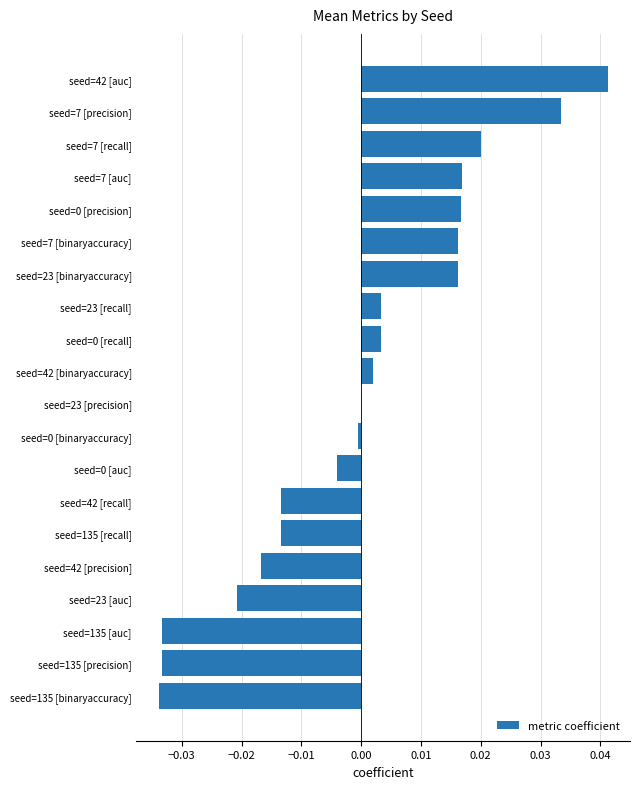

Does the chart contain stacked bars?

No